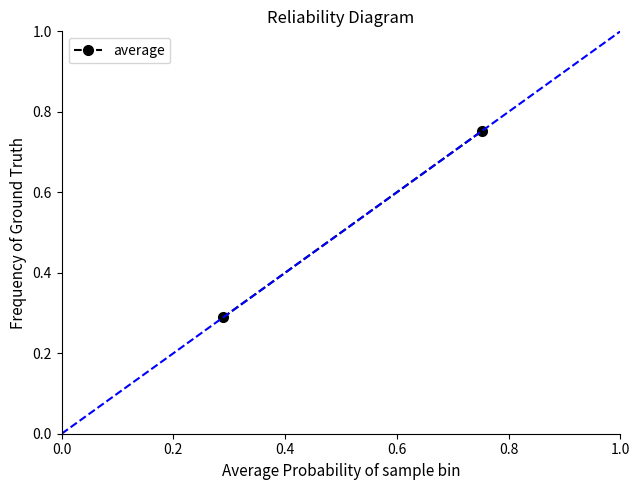

Between 0.2 and 0.0, which is larger?

0.2